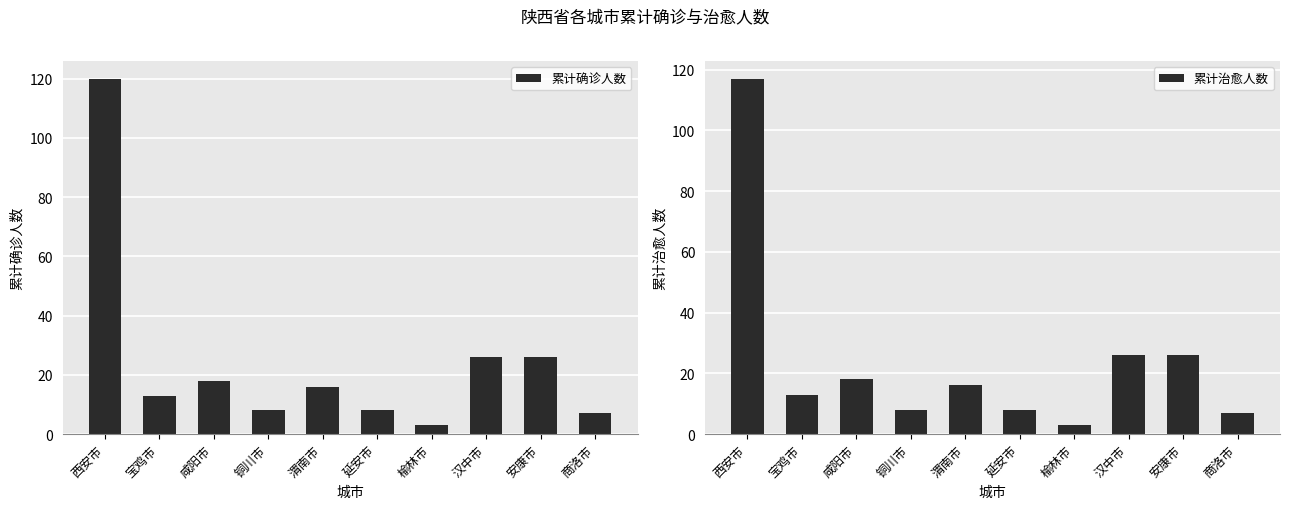

How many bars are there in total?

20